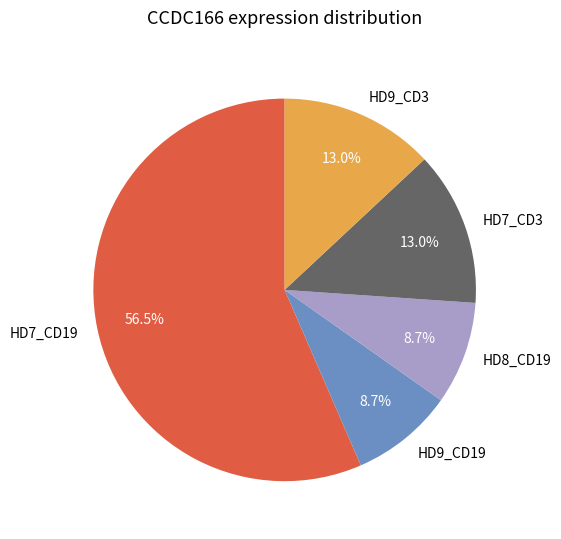

Which slice represents more than half of the pie?

HD7_CD19